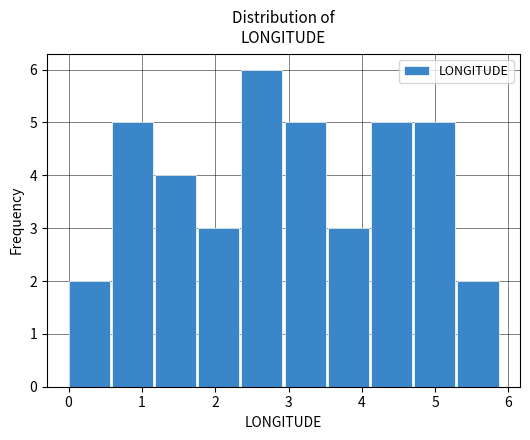

What is the height of the bar covering 0.0 to 0.6 on the x-axis? Neither the bar edges nor the heights are printed on the chart, so give them approximately, as read against the axes.

2